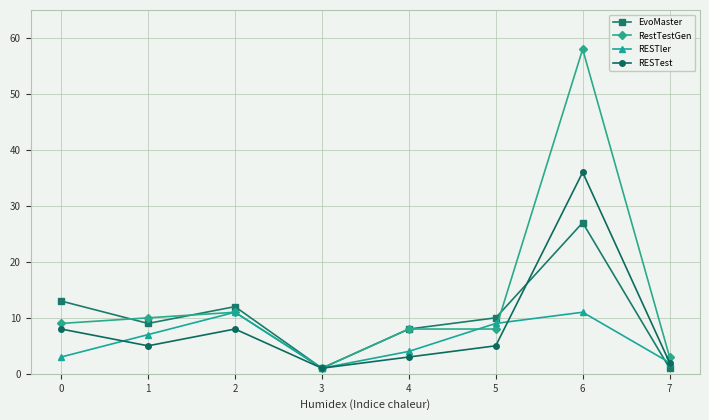

After their last crossing, which series has the higher values: RestTestGen or RESTler?

RestTestGen